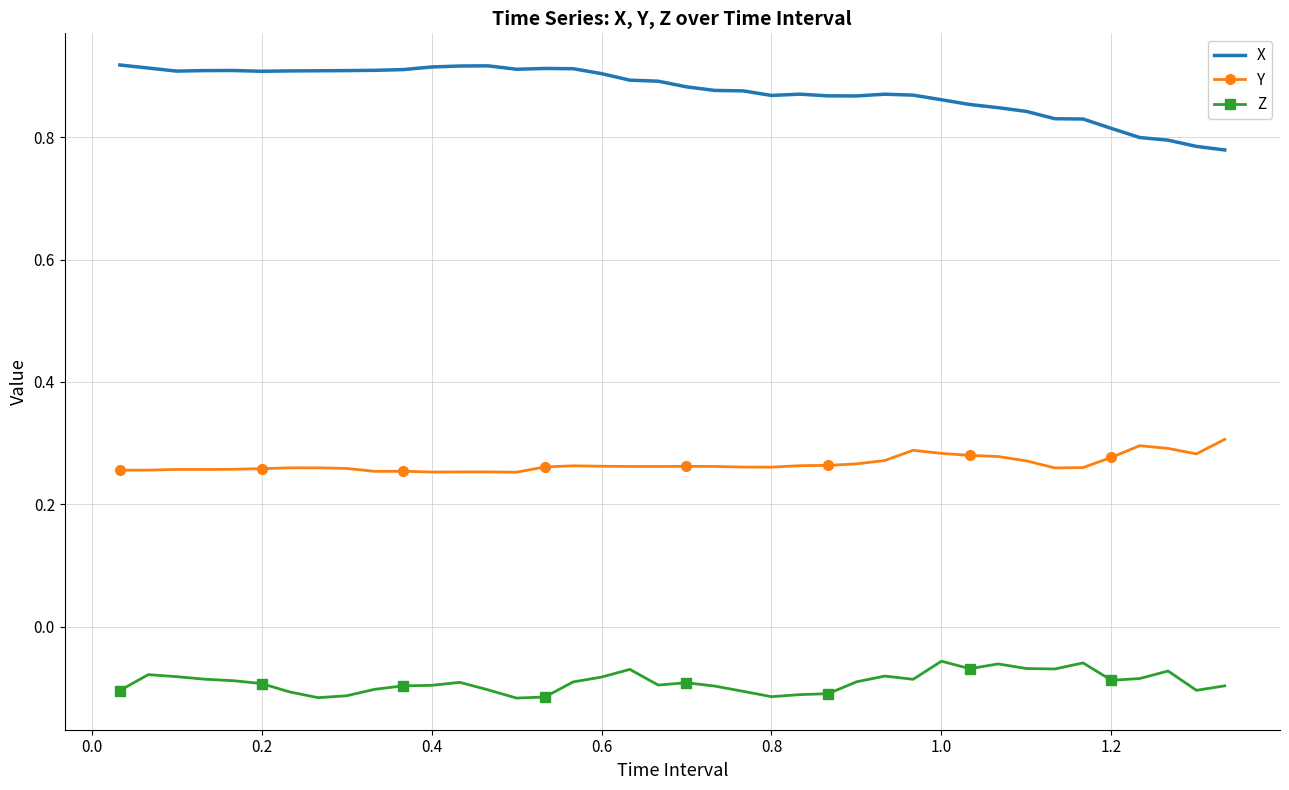

What are all the series names shown in the legend?

X, Y, Z